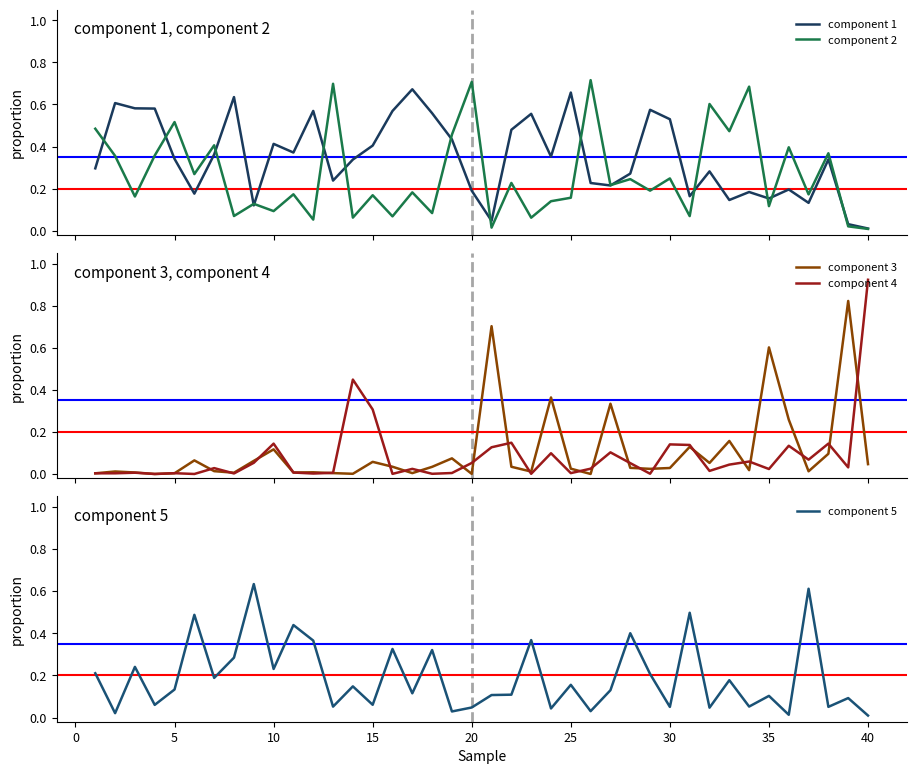

Is it true that component 5 equals 0.1 at 20?

False